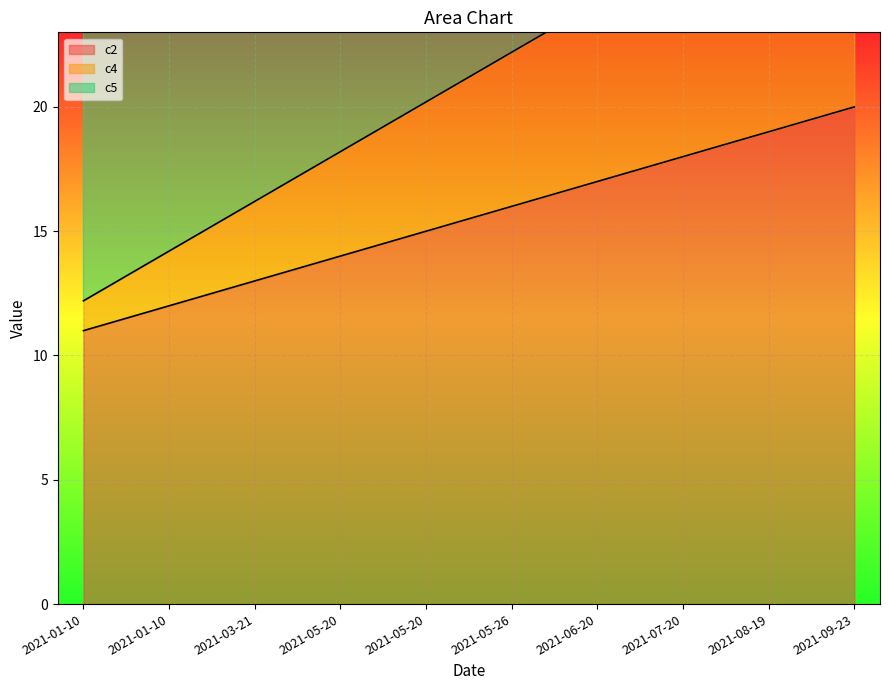

What is the difference between the second highest and minimum values in the c5 series?

16.0